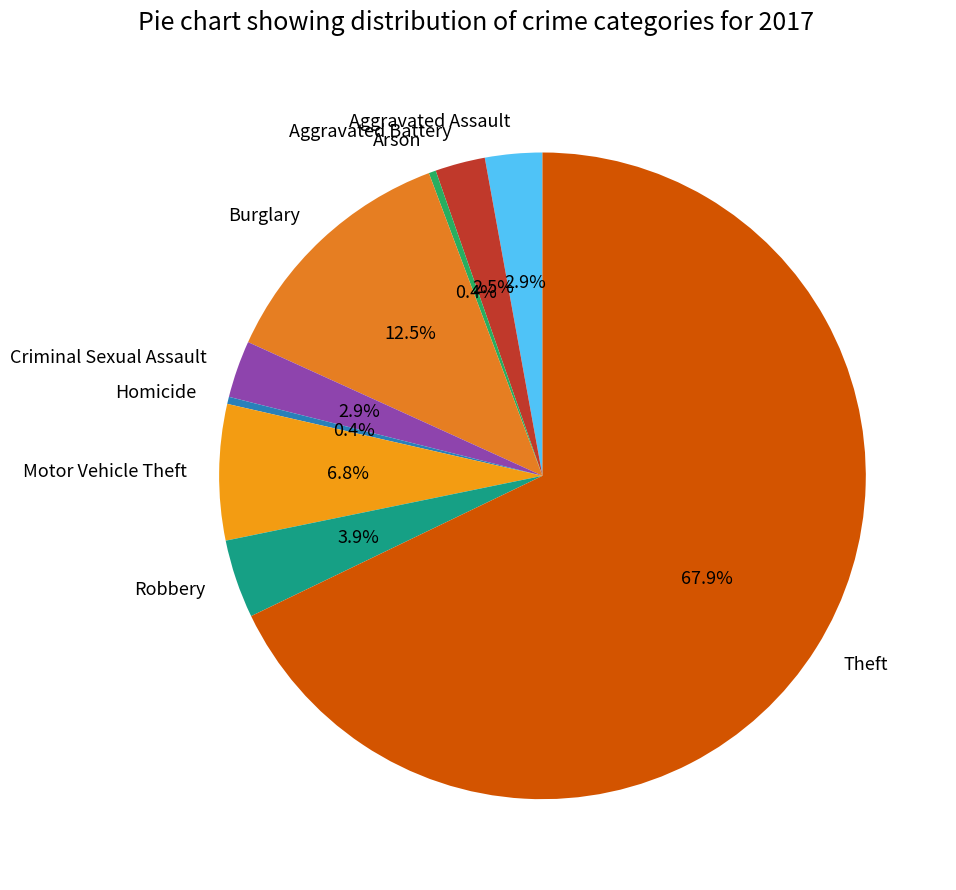

To the nearest percent, what portion does Robbery represent?

4%